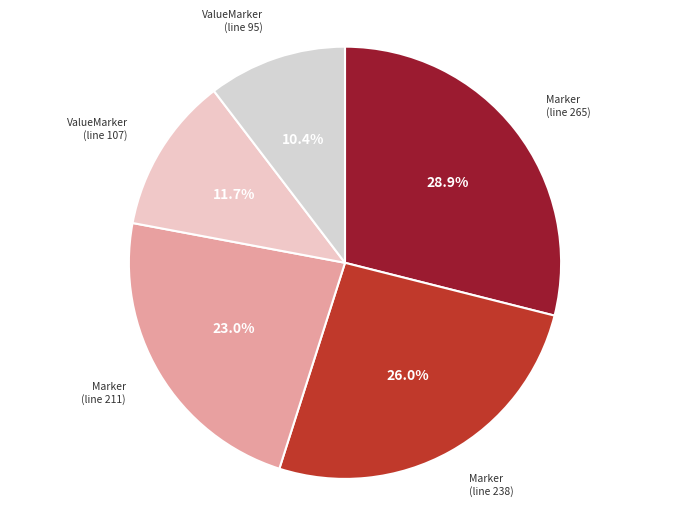

What is the total percentage of Marker (line 211) and Marker (line 238)?

49.0%